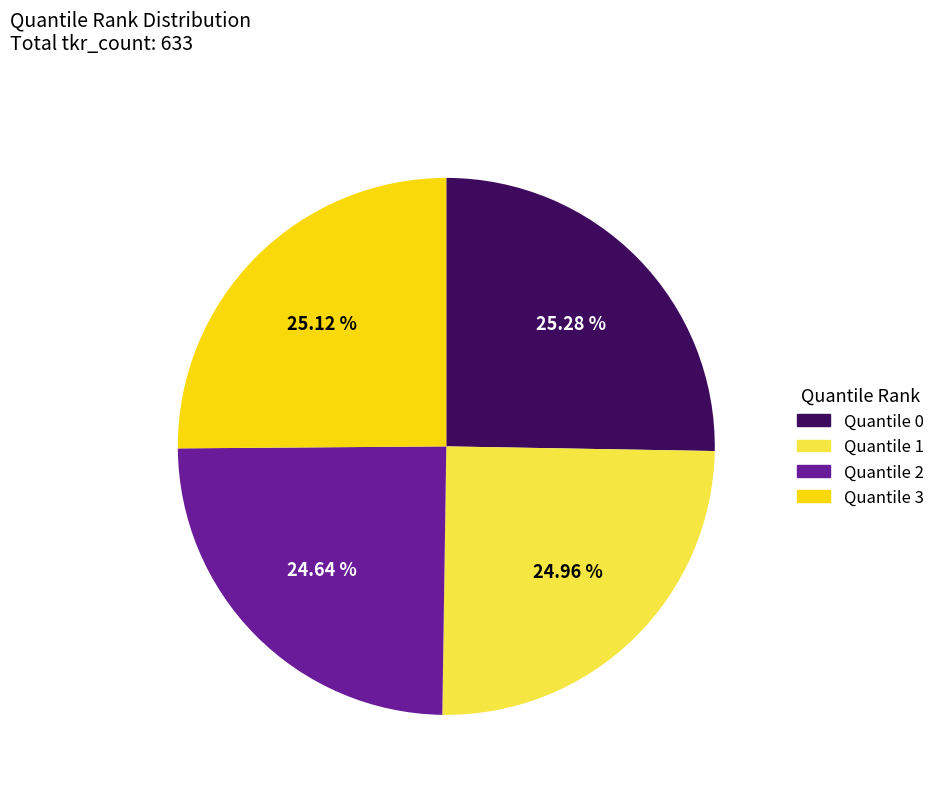

What percentage is NOT represented by Quantile 1?

75.0%